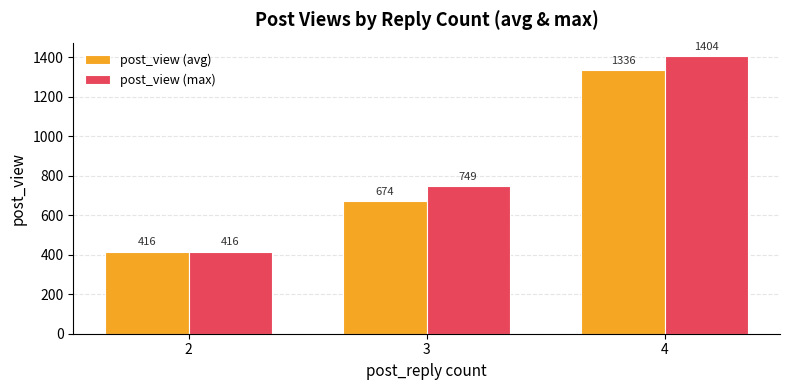

Count the number of data series in this chart.

2